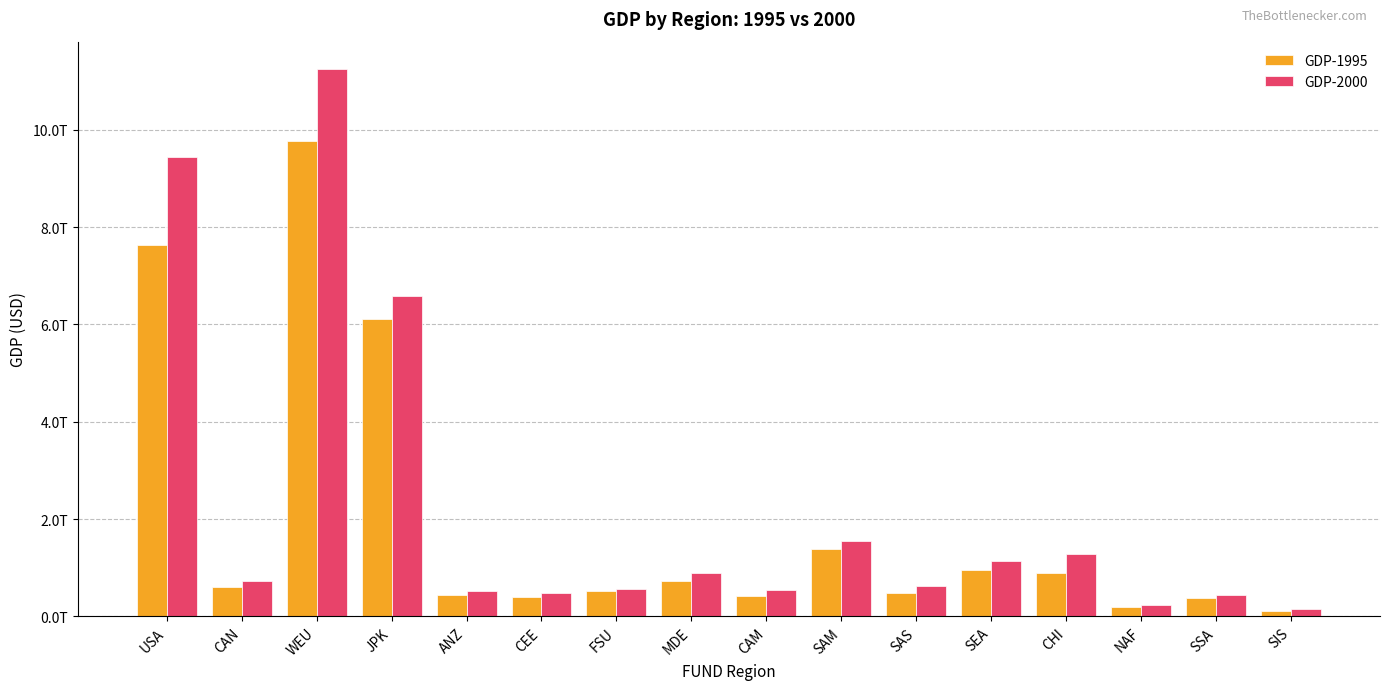

What is the sum of the GDP-2000 values at USA and SAS?

10062534965885